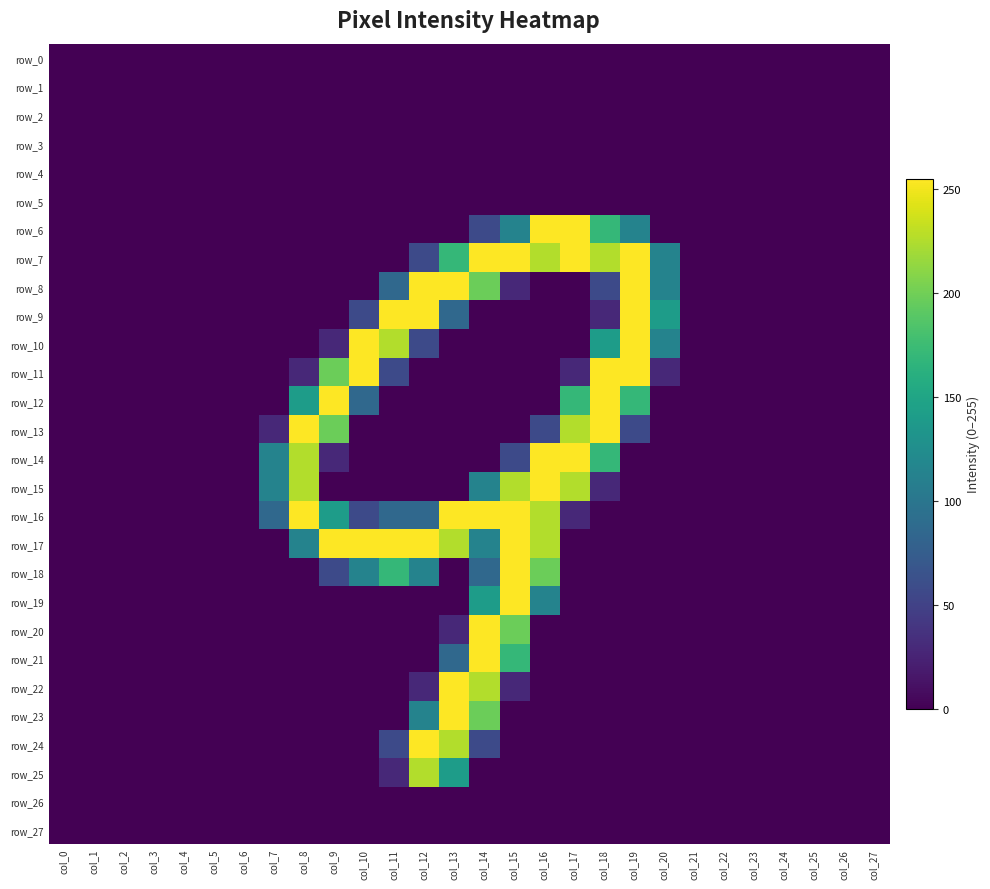

How many values in row_21 are above zero?

3